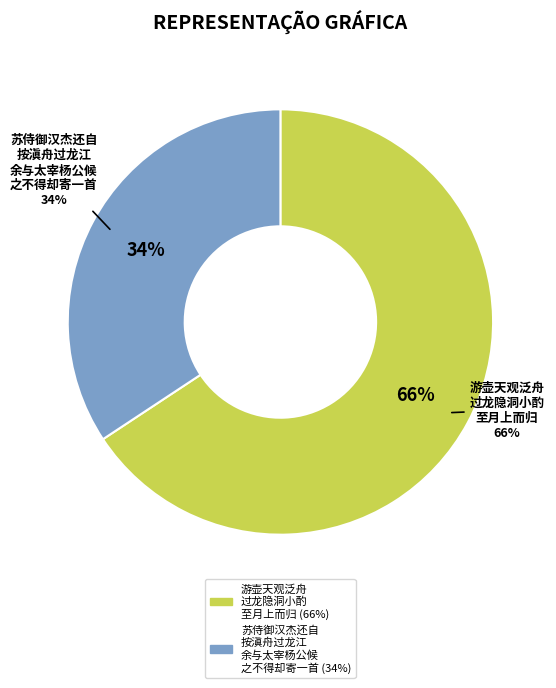

What percentage is the 苏侍御汉杰还自按滇舟过龙江余与太宰杨公候之不得却寄一首 slice, to the nearest percent?

34%